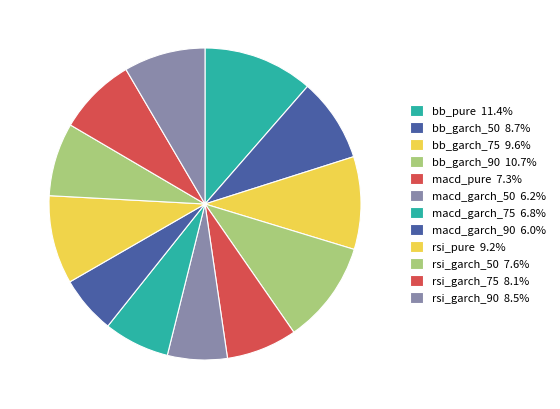

To the nearest percent, what is the average slice percentage?

8%